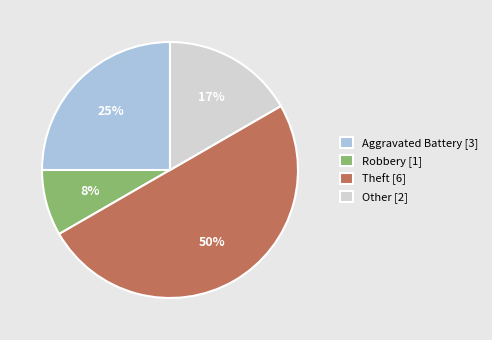

To the nearest percent, what percentage of the pie is Theft?

50%